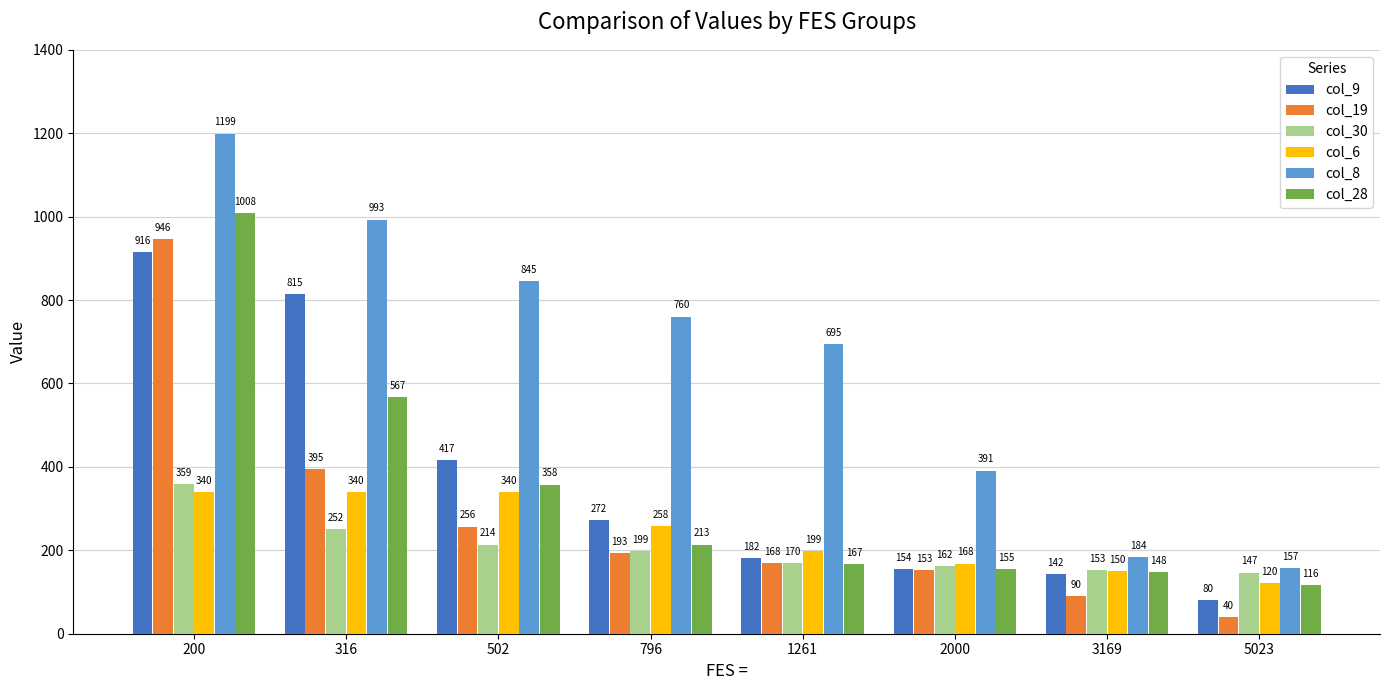

What are all the series names shown in the legend?

col_9, col_19, col_30, col_6, col_8, col_28